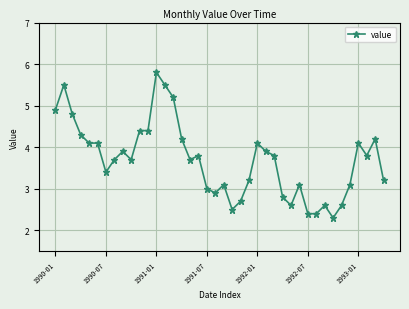

What is the greatest value displayed?

5.8